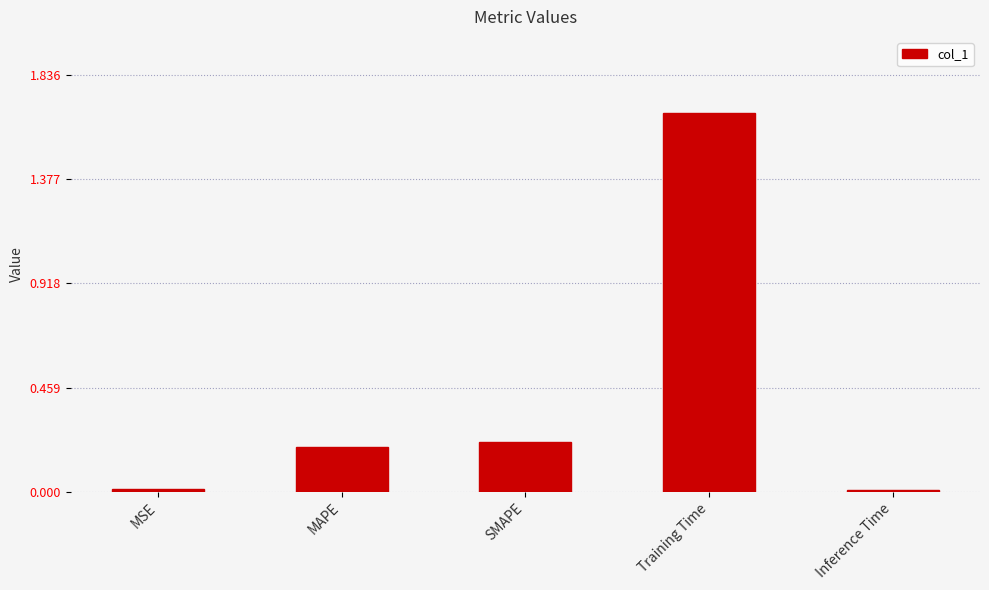

What is the label of the 1st bar from the right?

Inference Time